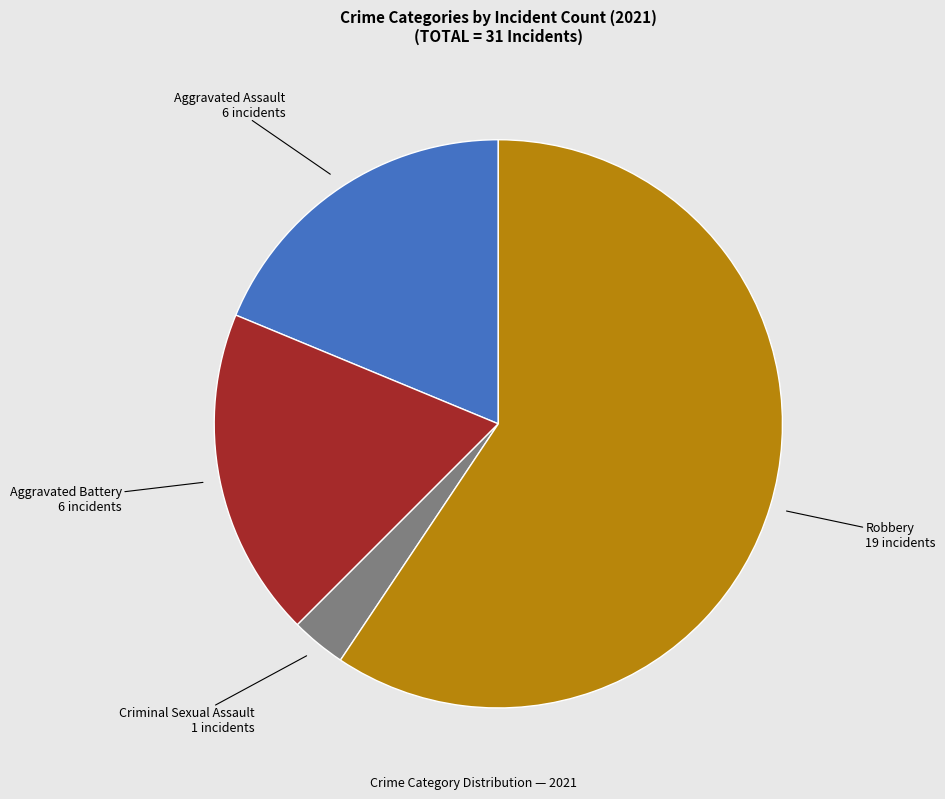

Is there a majority slice in this chart?

Yes